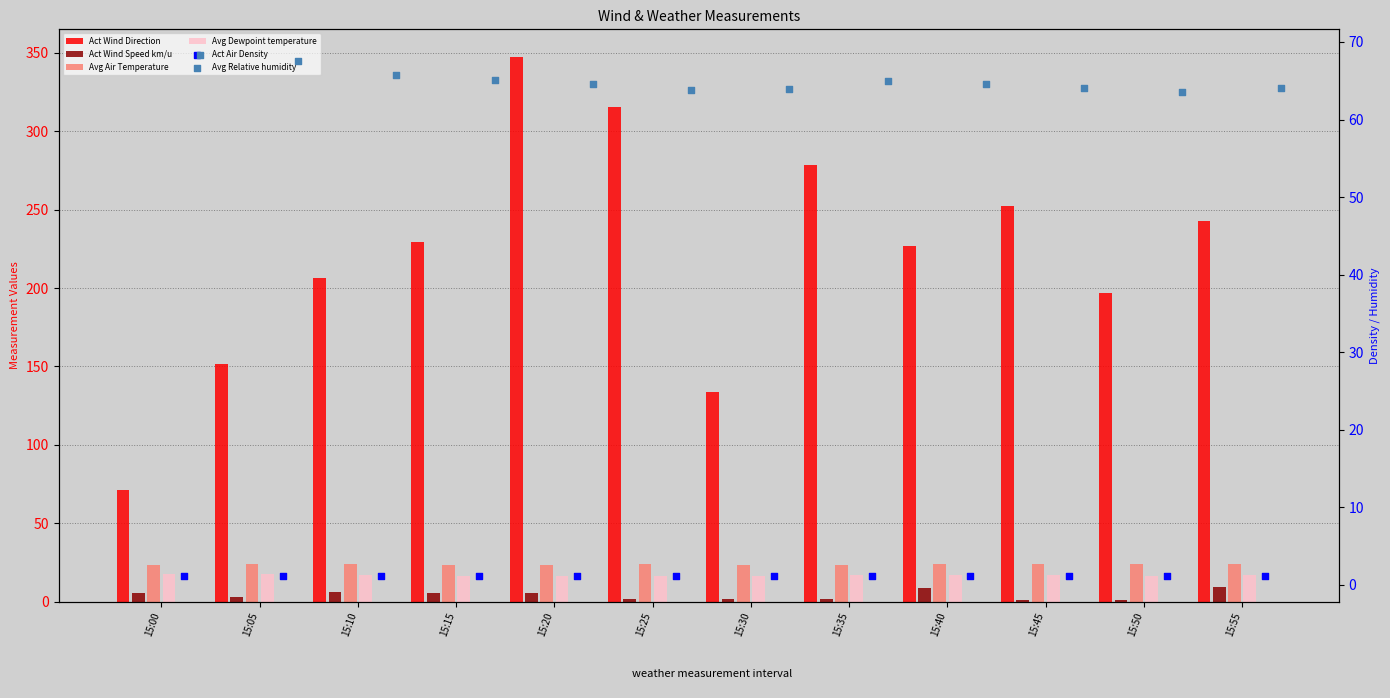

At which category is the sum across all series the highest?

15:20